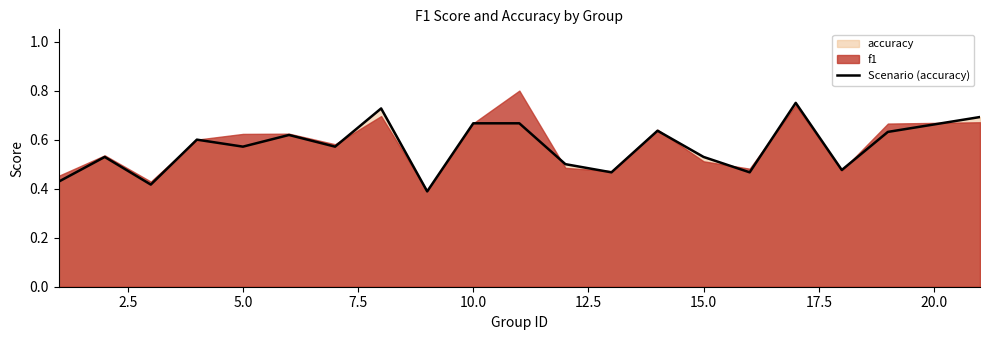

How many data points does each series have?

20